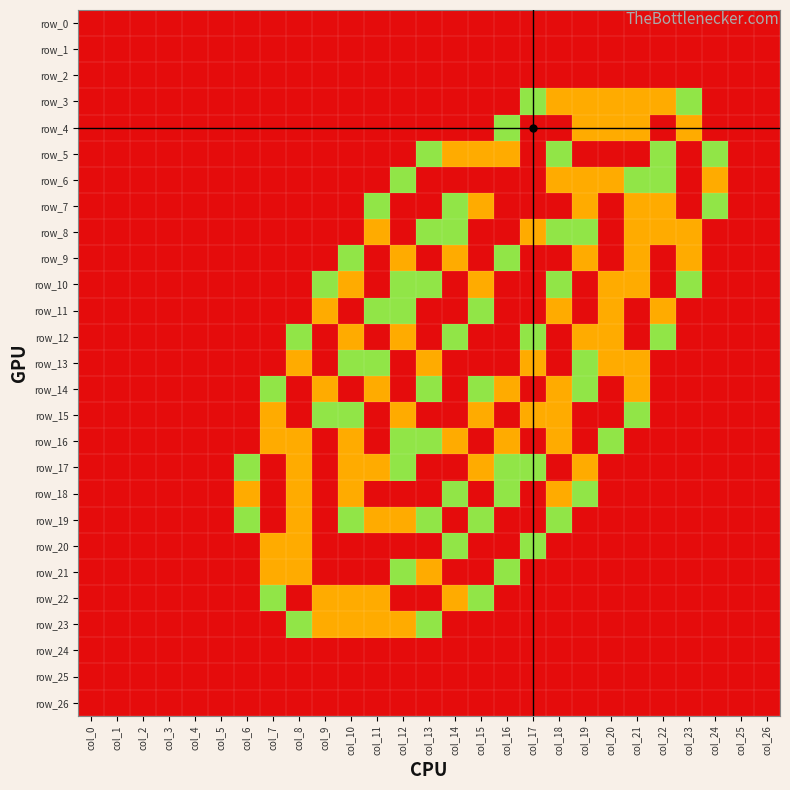

Which category has the lowest value in the row_23 series?

col_0